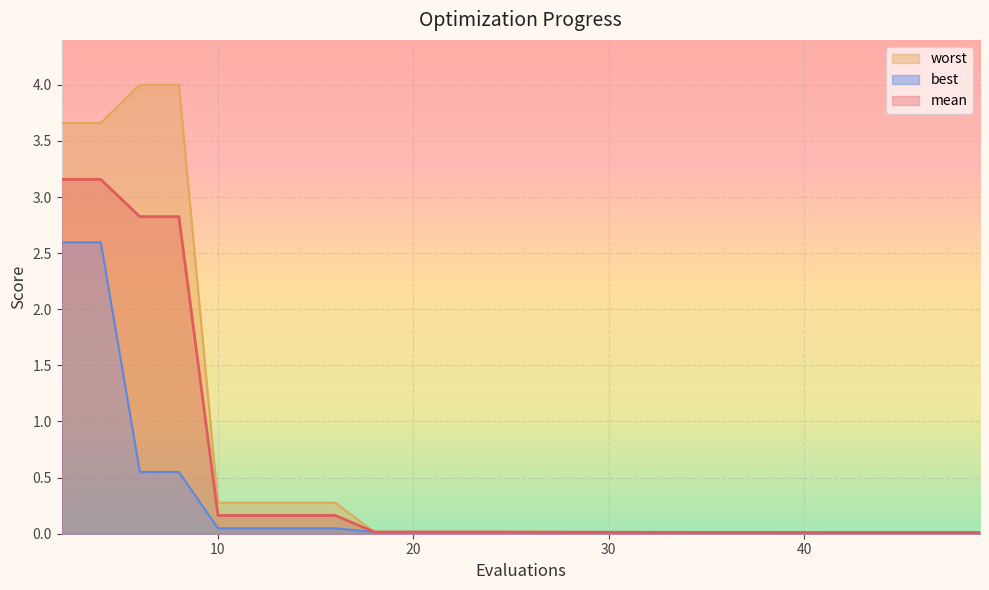

True or false: mean and worst intersect in this chart.

False